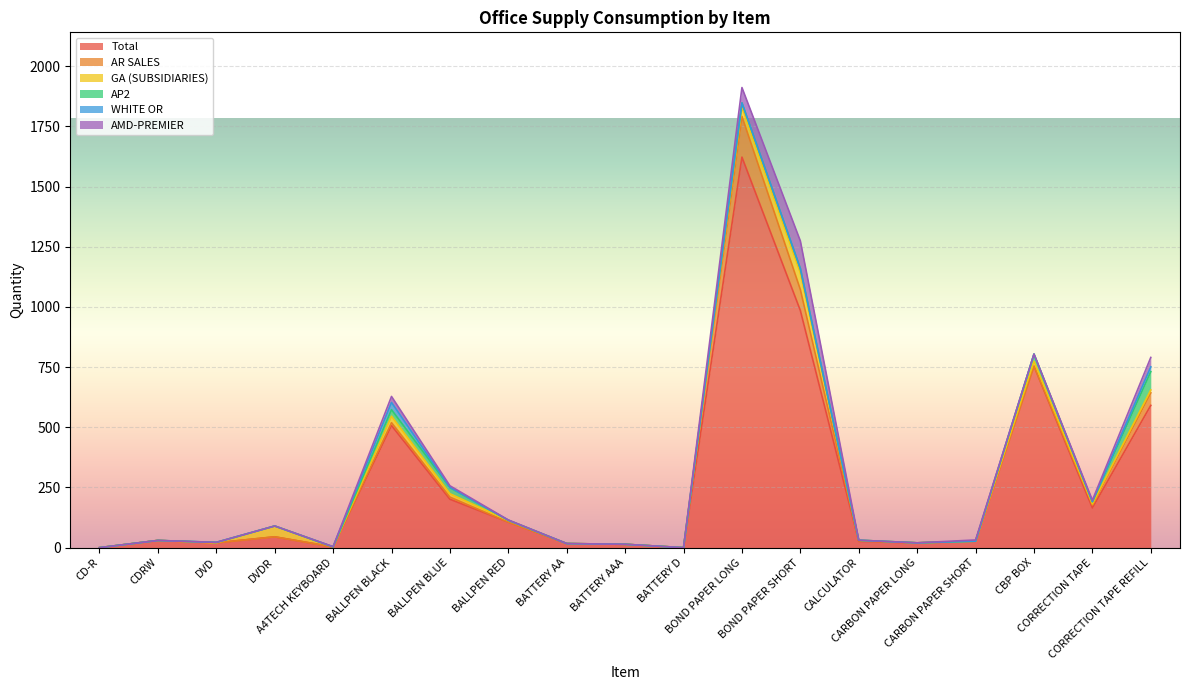

What is the average value of the Total series?

270